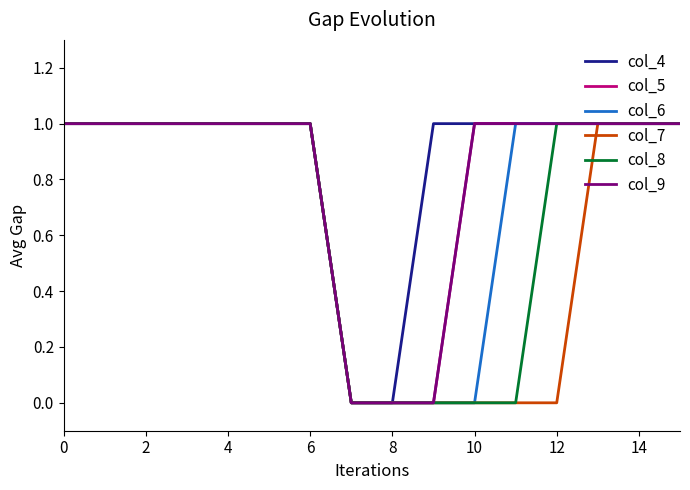

Does the chart have visible grid lines?

No